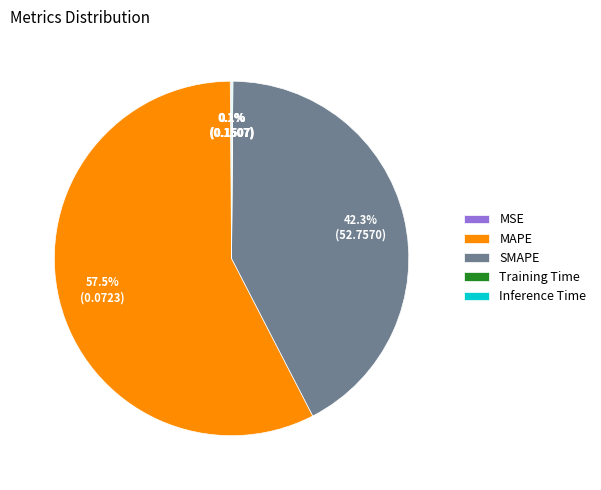

Which category accounts for the majority?

MAPE